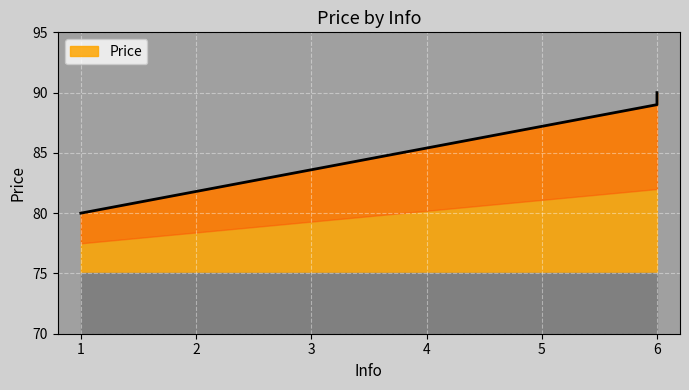

How many data points are above 89?

1